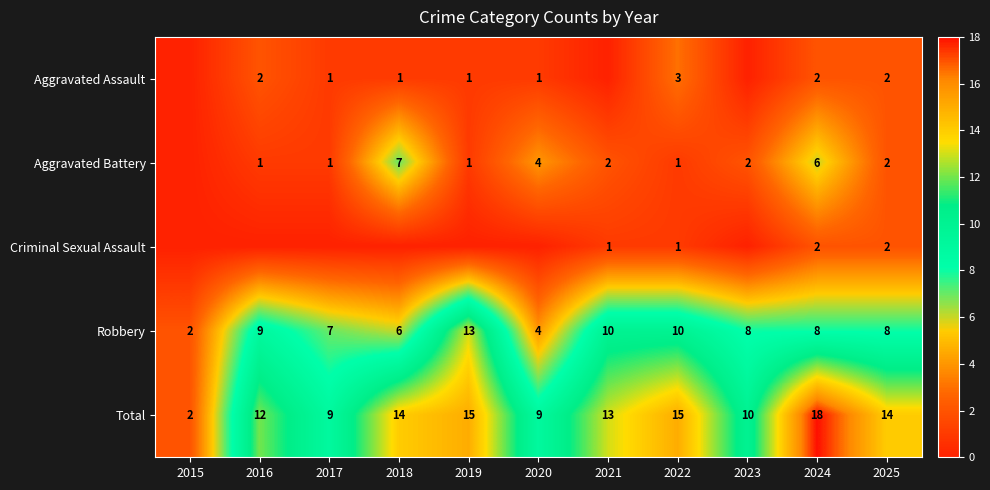

Is the value of Total at 2021 greater than the value of Robbery at 2022?

Yes